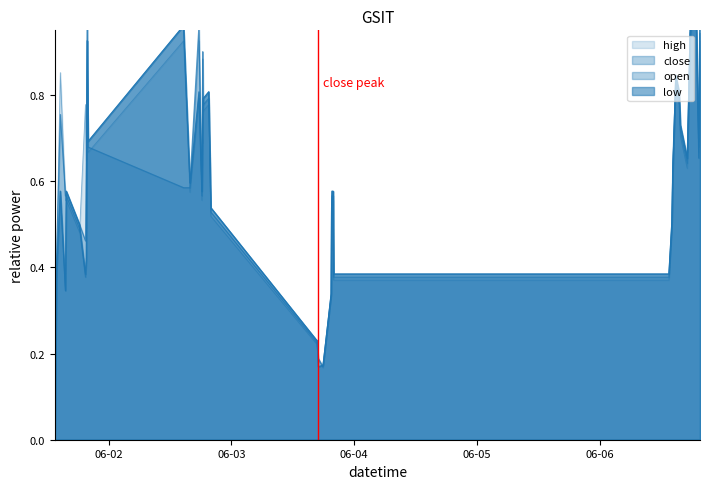

Between which two adjacent categories do low and close first intersect?

2022-06-01 15:35:00 and 2022-06-01 15:45:00